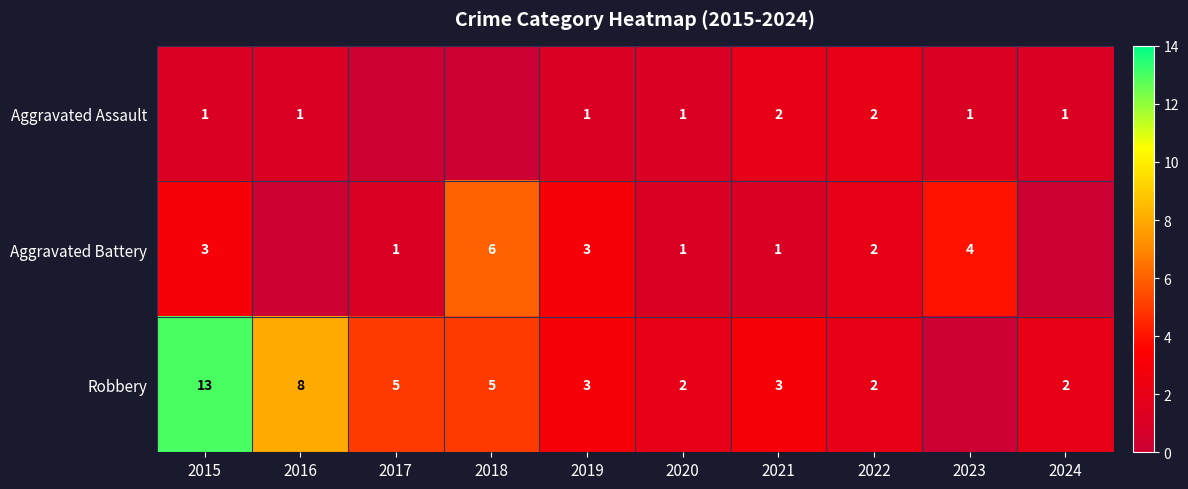

At 2015, list the series in order from smallest to largest.

Aggravated Assault, Aggravated Battery, Robbery